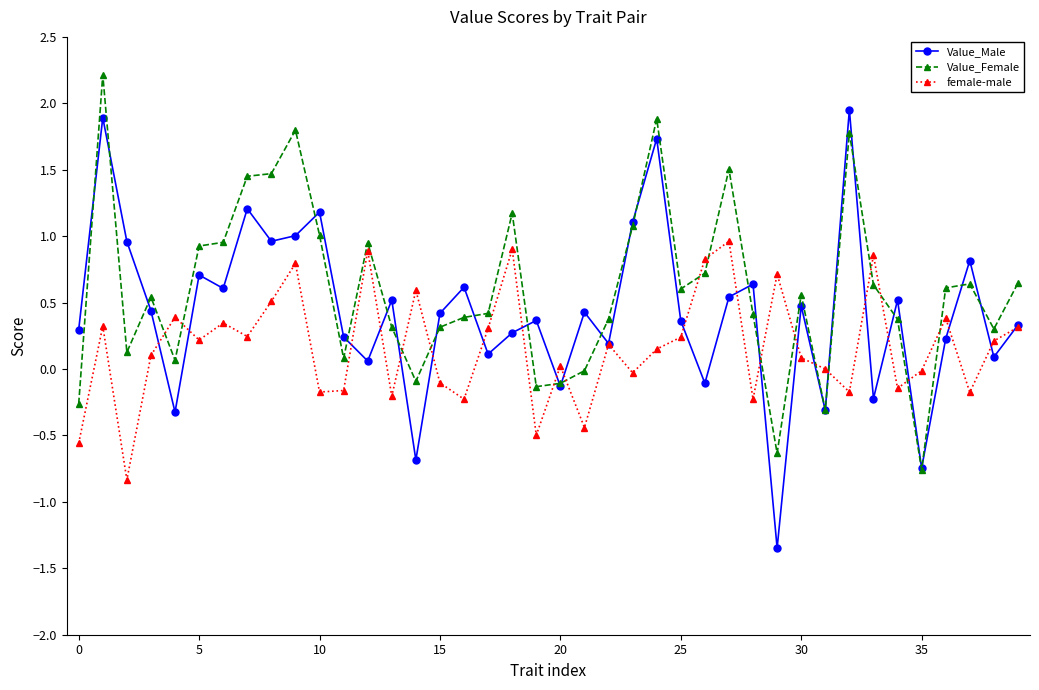

True or false: female-male has more than 2 points higher than both neighbors.

True